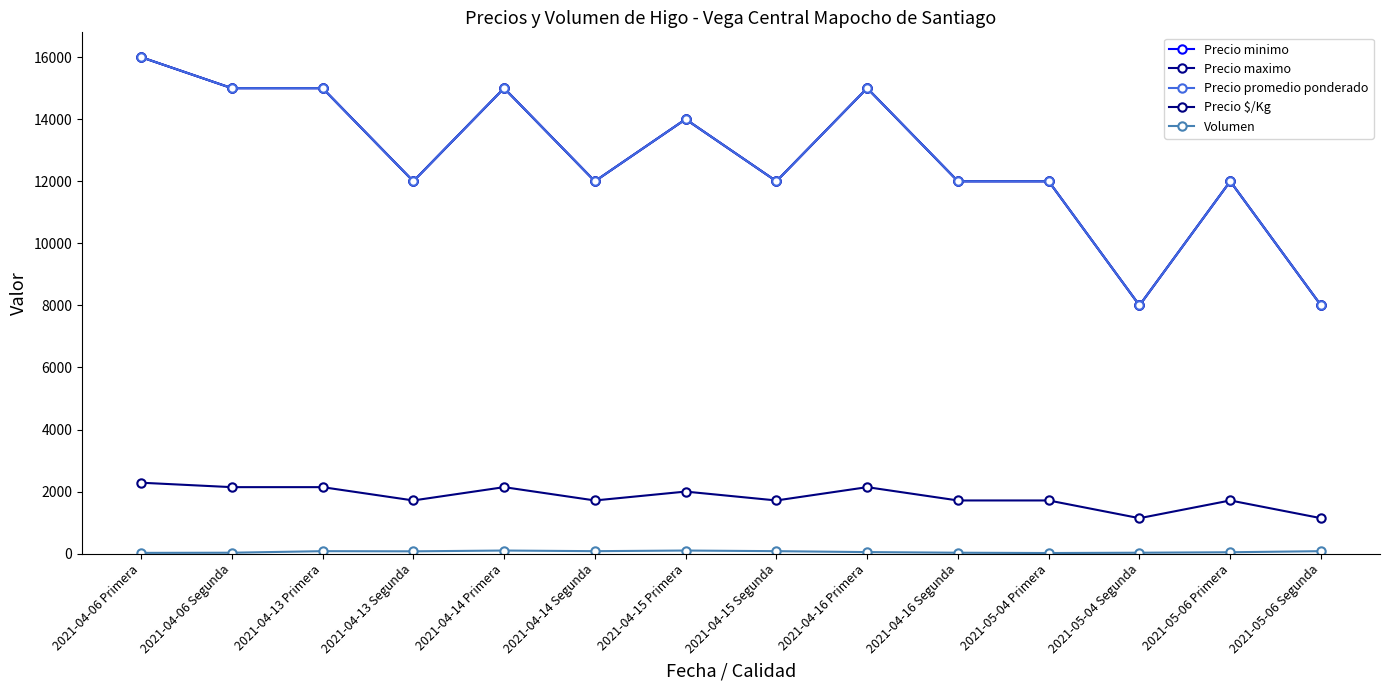

At which category does Precio $/Kg reach its first local valley?

2021-04-13 Segunda